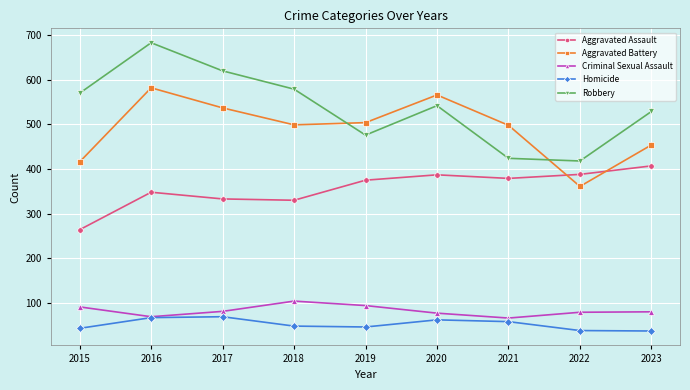

Between 2017 and 2020, which series saw the biggest shift?

Robbery